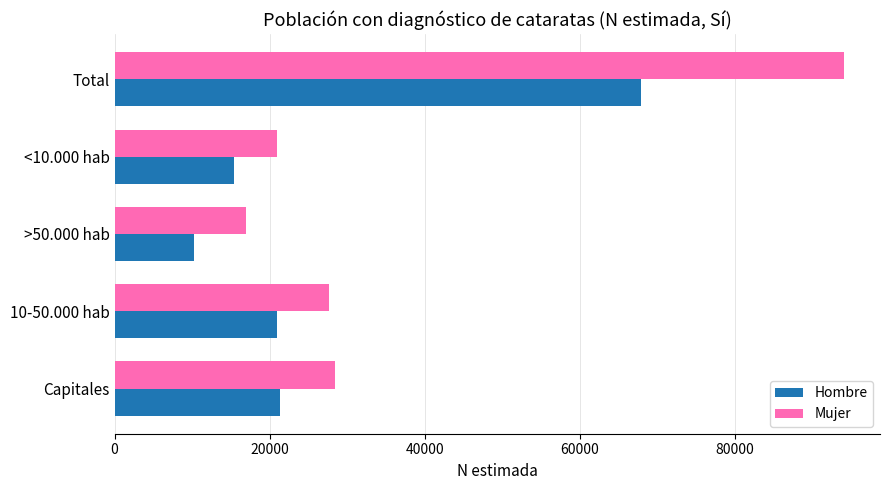

What is the maximum value shown in the chart?

94052